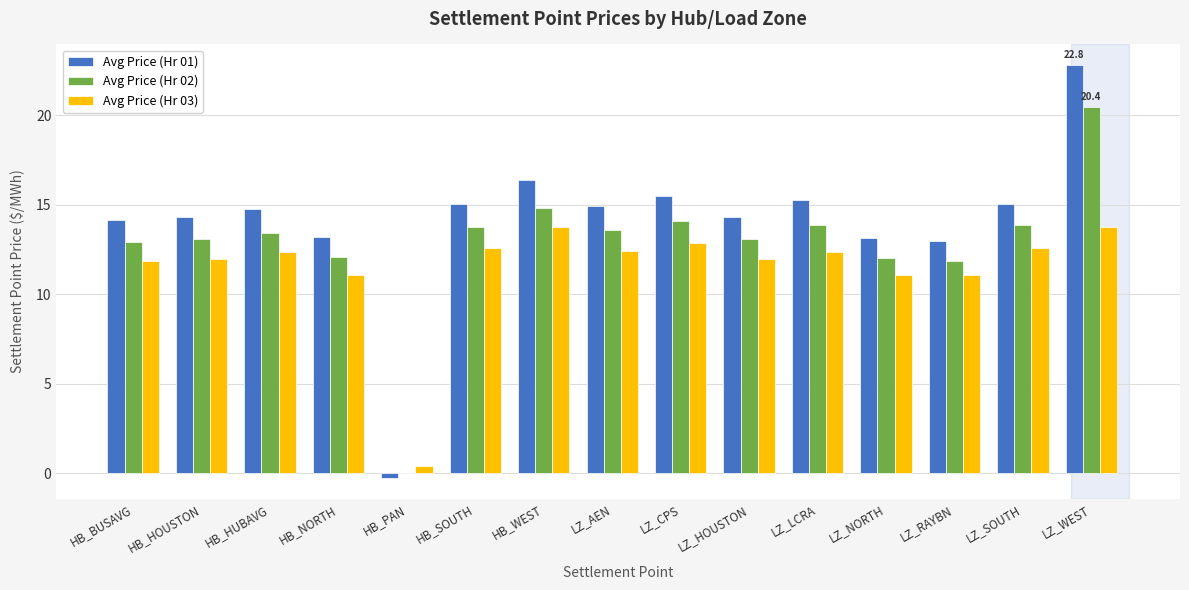

How many groups of bars are there?

15